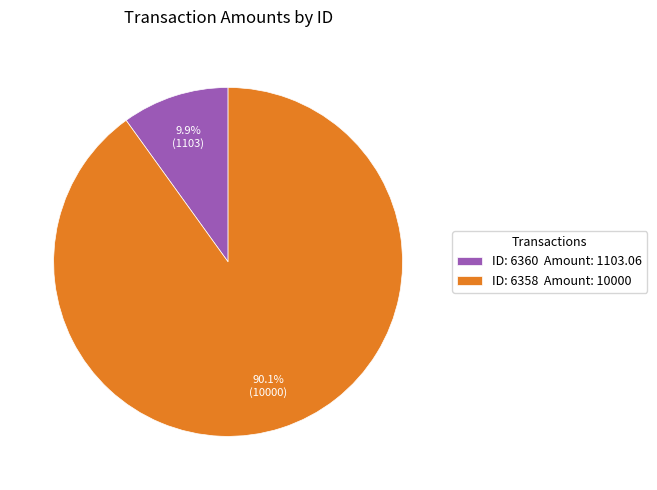

How many slices are in this pie chart?

2